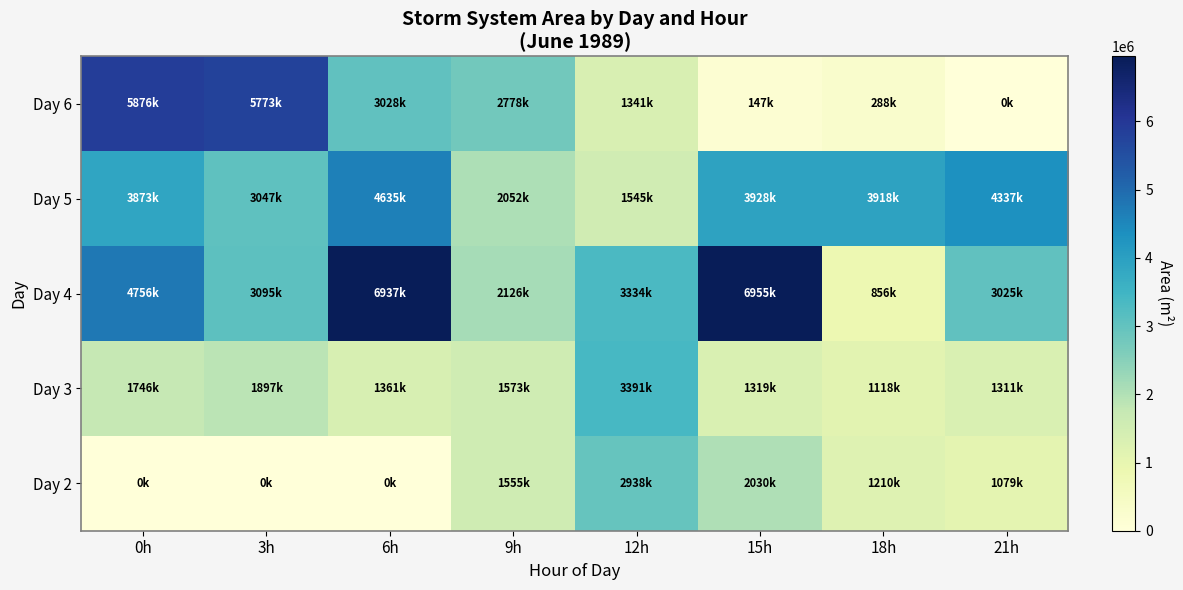

Rank the series by their average value, from lowest to highest.

Day 2, Day 3, Day 6, Day 5, Day 4